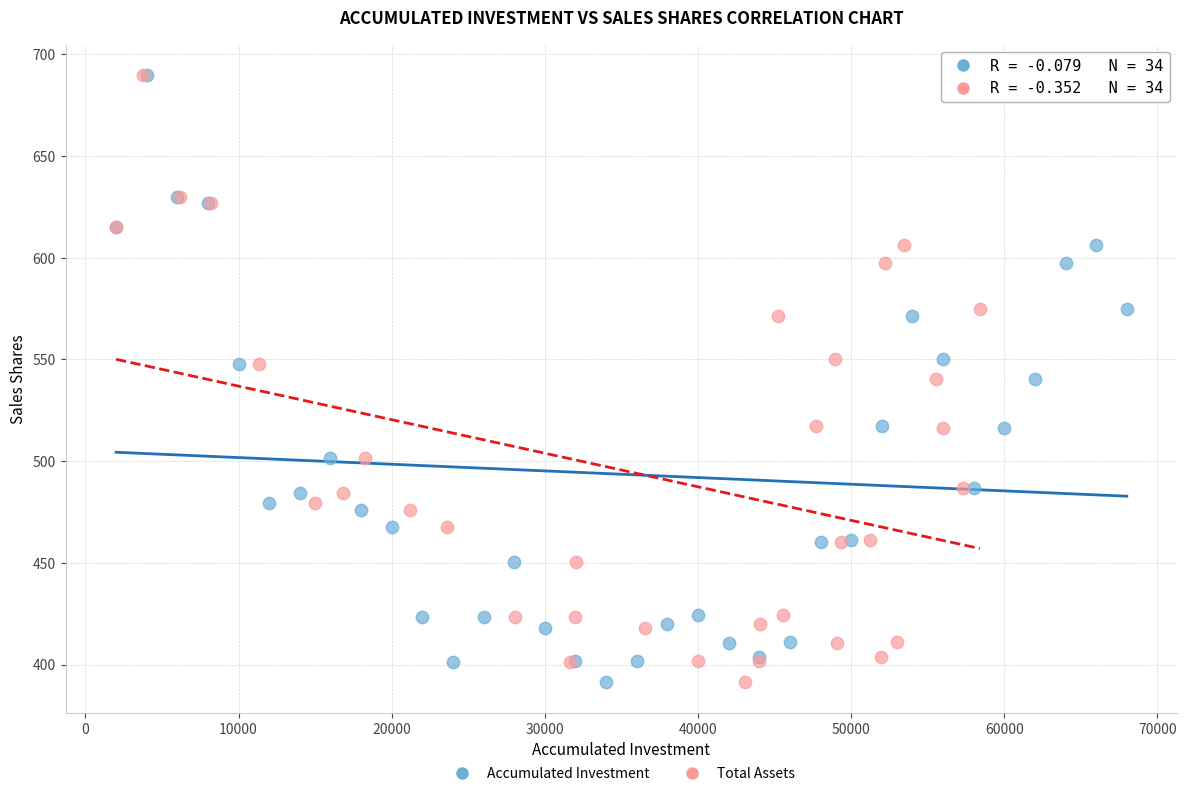

What are all the series names shown in the legend?

Accumulated Investment, Total Assets